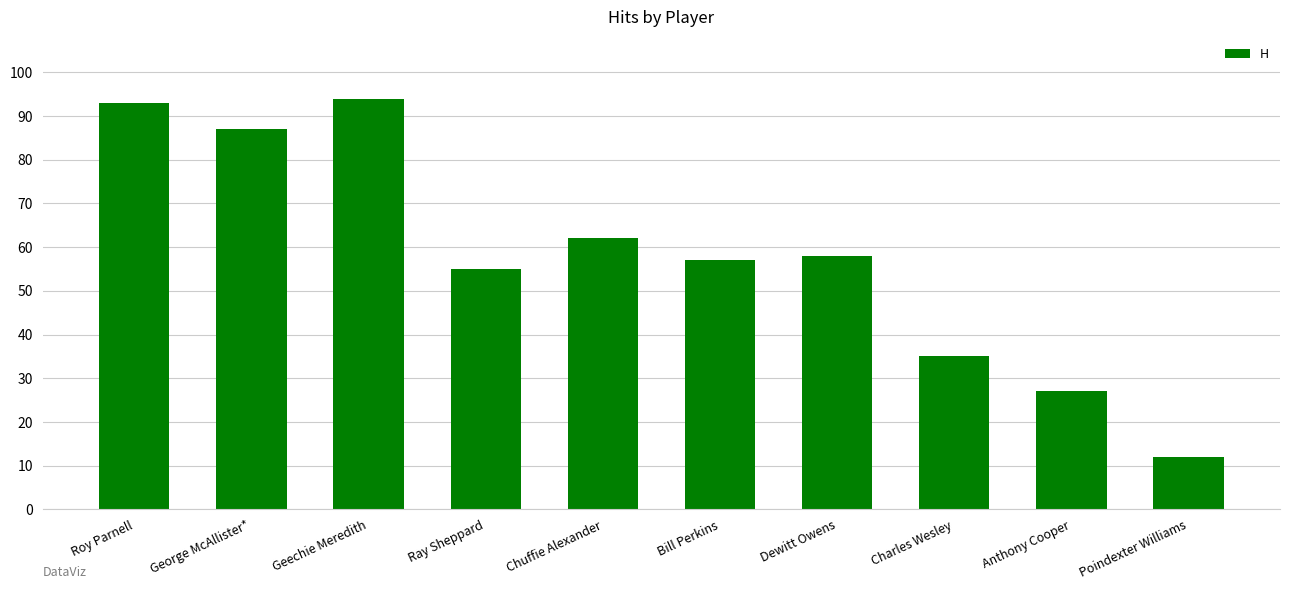

What is the ratio of the value at Ray Sheppard to the value at Anthony Cooper?

2.0